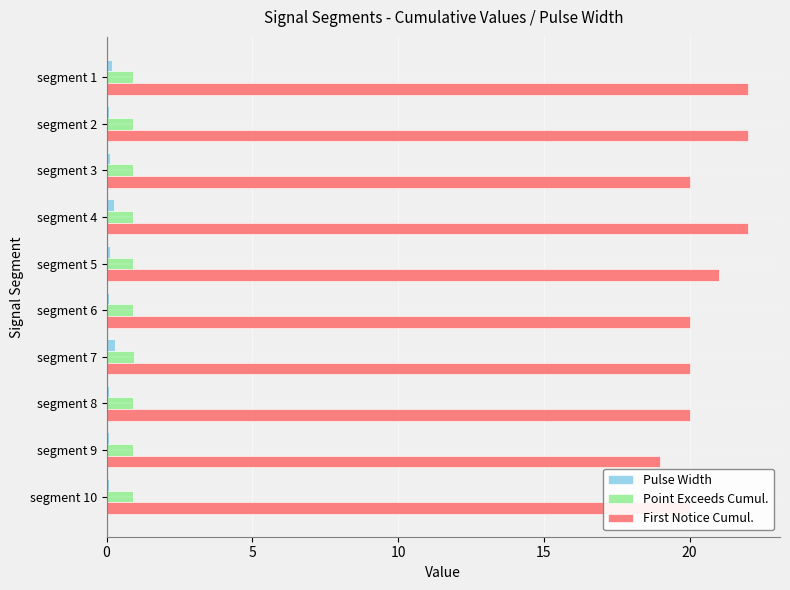

The value of First Notice Cumul. at segment 2 is 6.4. True or false?

False